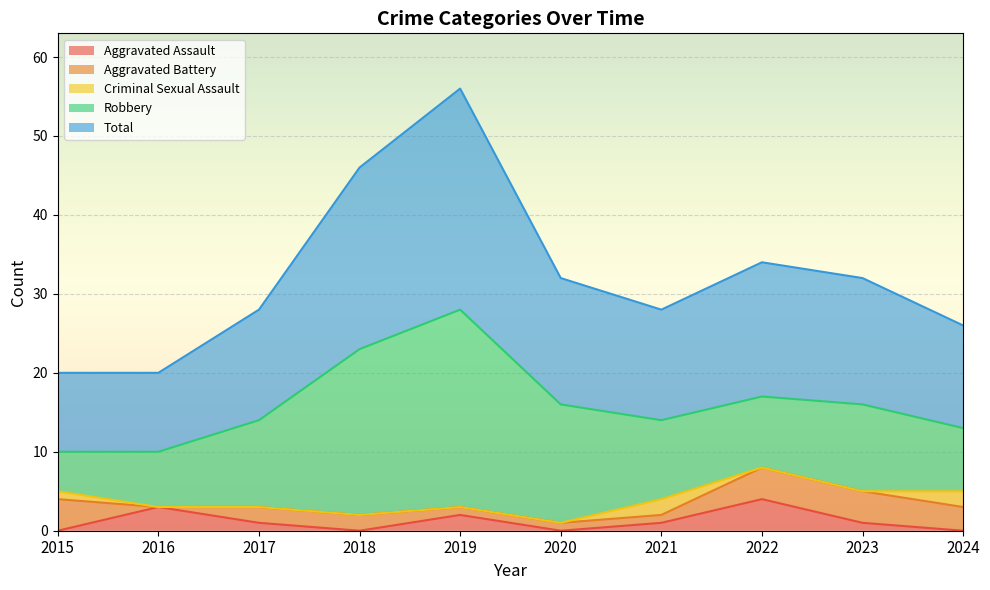

What is the difference between the maximum and minimum values in the Criminal Sexual Assault series?

2